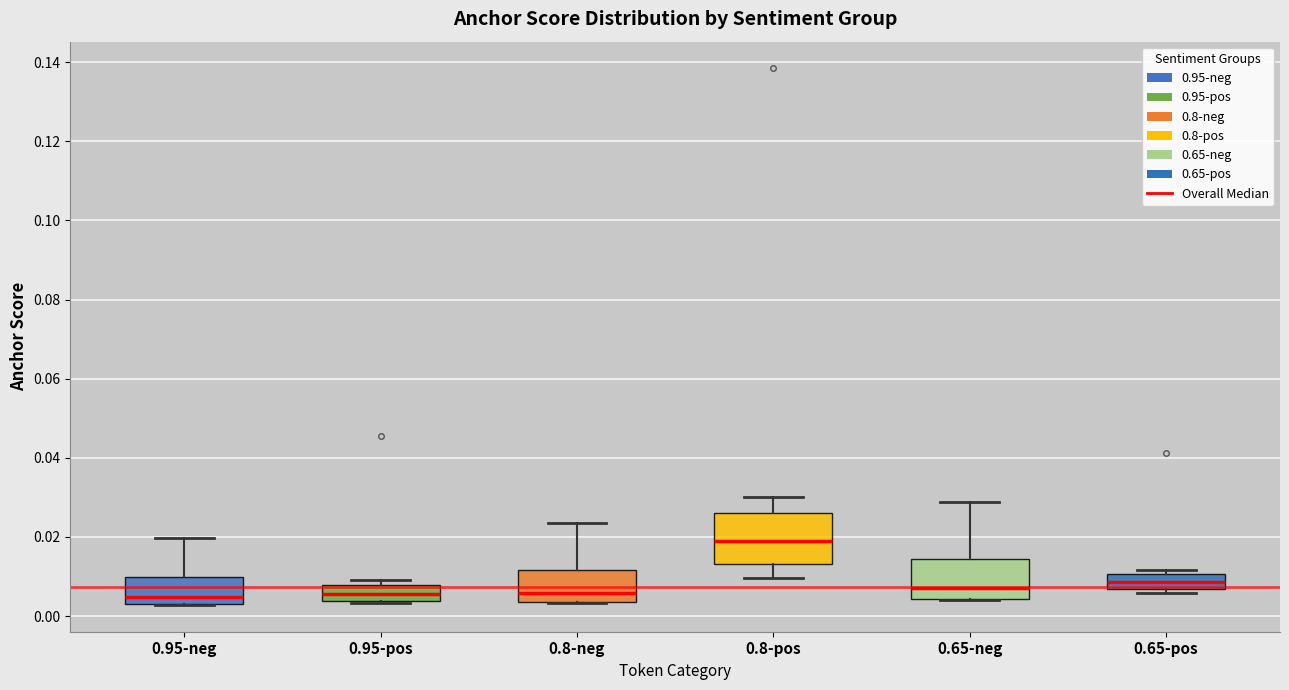

Where does the median line of the box for 0.8-neg sit on the y-axis? The values are not printed on the chart, so give them approximately, as read against the axis.

0.006